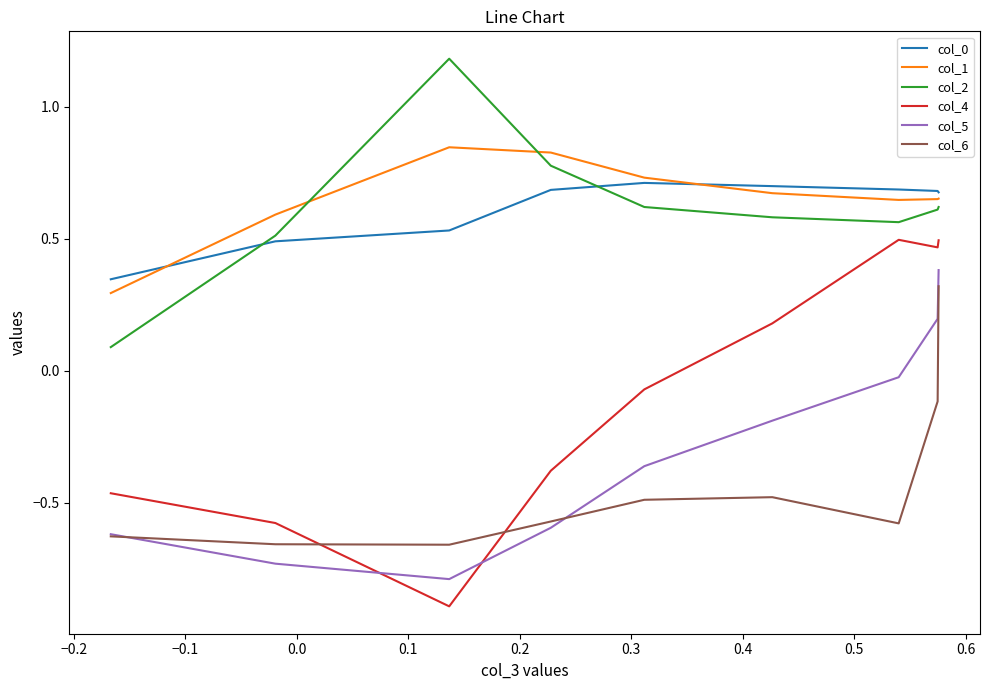

True or false: col_2 and col_4 intersect in this chart.

False